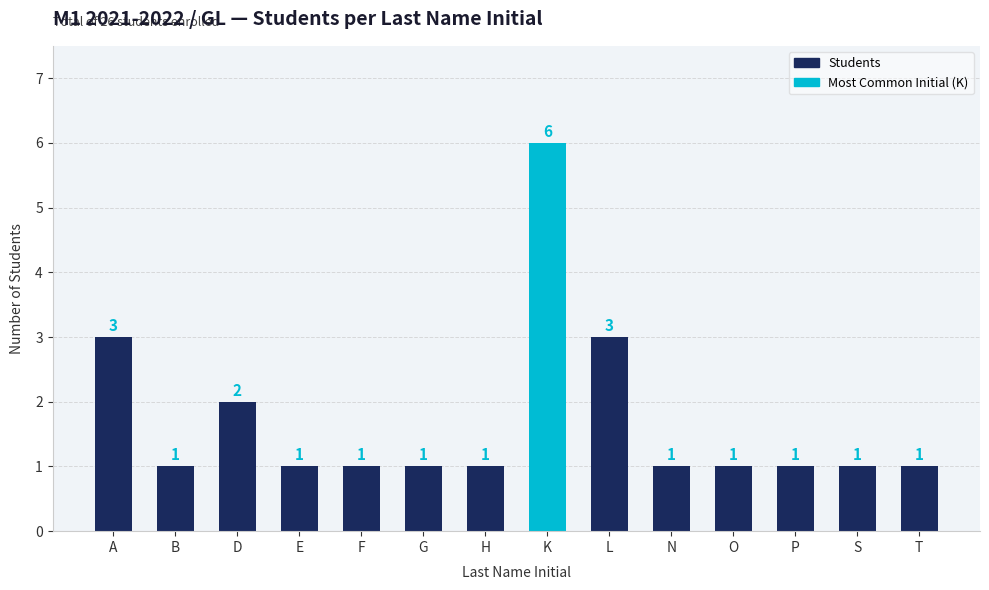

How many bars are there in total?

14